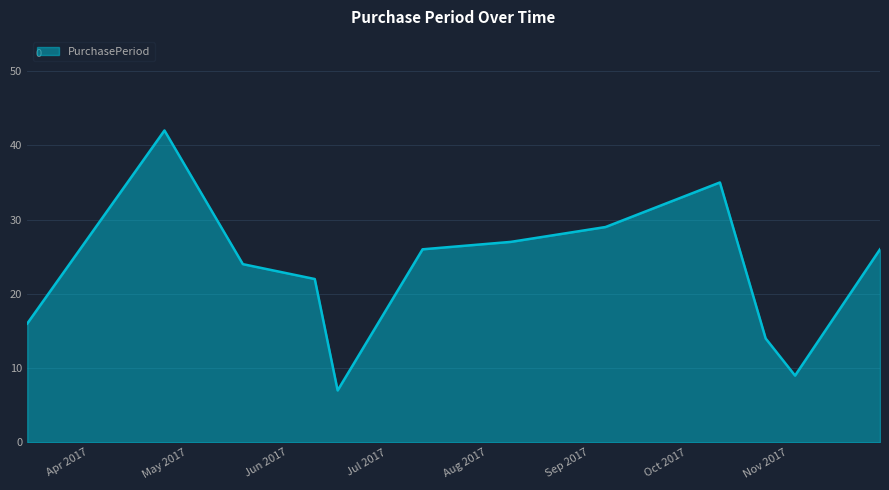

What is the sum of all values?

277